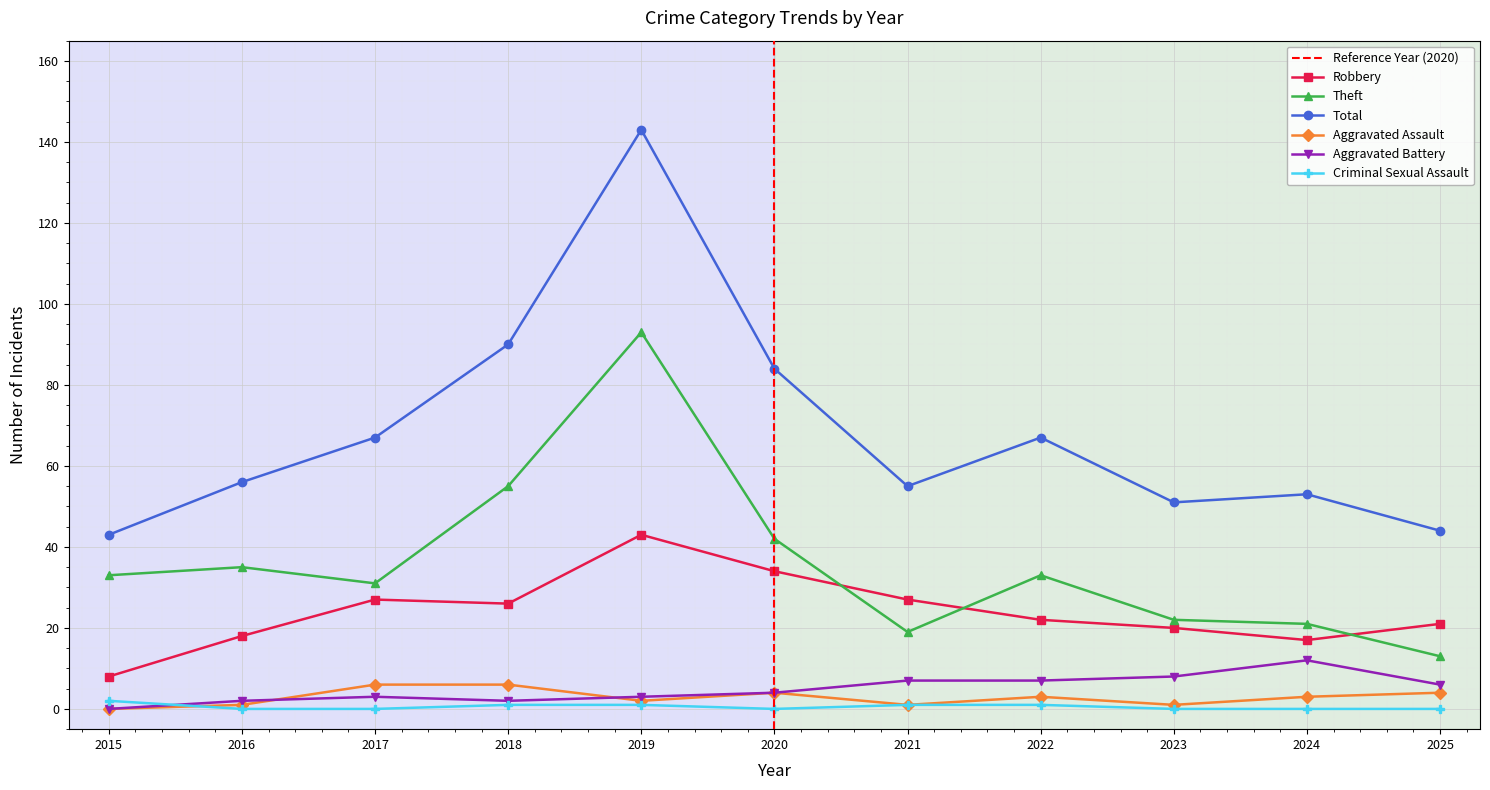

What is the value of the Aggravated Assault point at the 6th from the left?

4